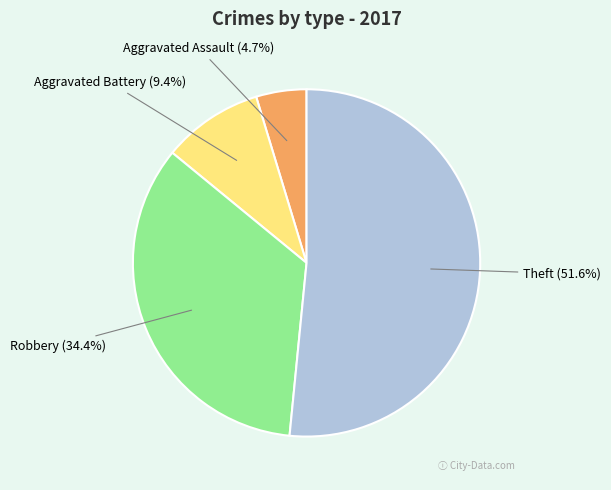

How many segments does this pie chart have?

4